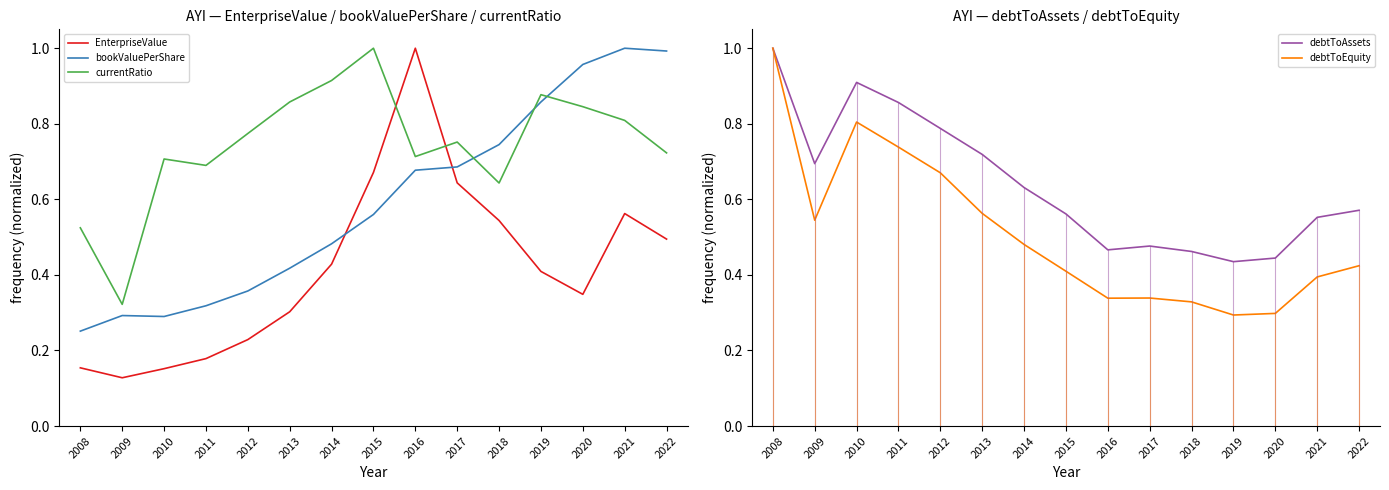

List the labels in order of EnterpriseValue value, smallest first.

2009, 2010, 2008, 2011, 2012, 2013, 2020, 2019, 2014, 2022, 2018, 2021, 2017, 2015, 2016